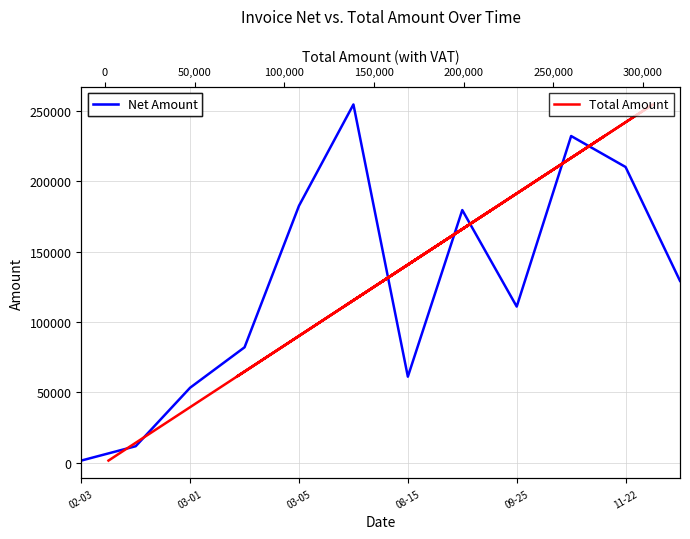

Which series has the largest range (max minus min)?

Net Amount